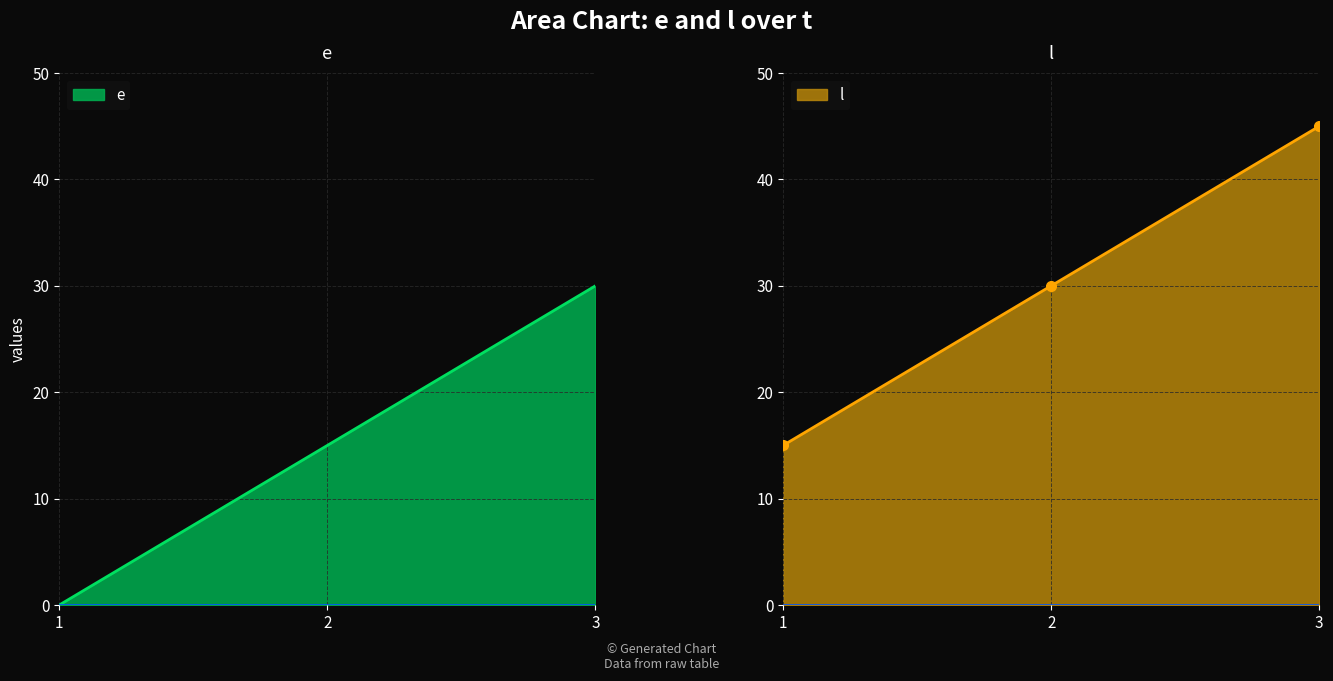

What is the spread (max minus min) of values at 2?

15